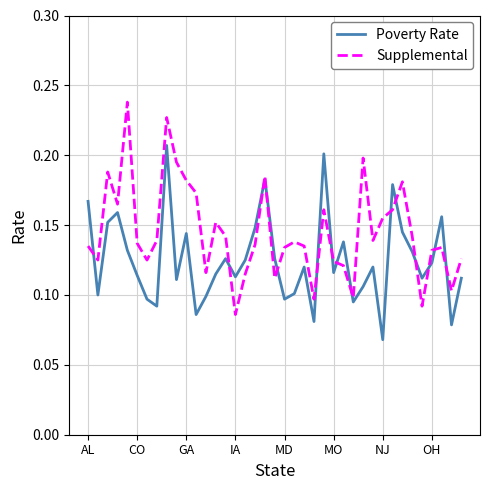

What are all the series names shown in the legend?

Poverty Rate, Supplemental